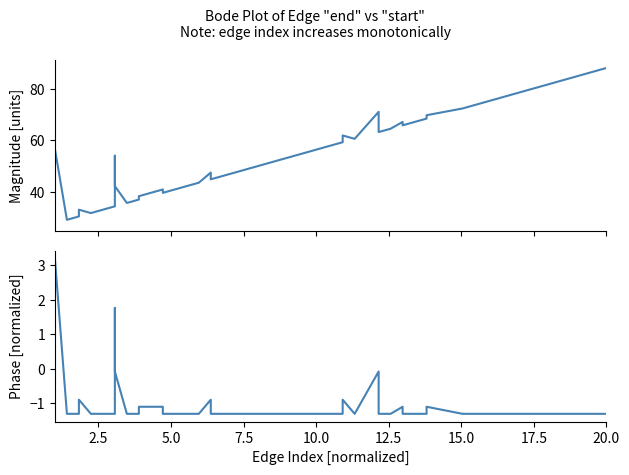

Which series has the largest total across all categories?

end